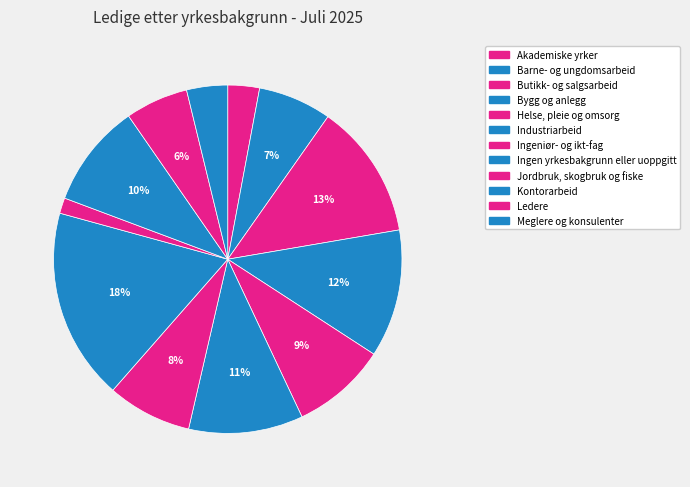

Which slice is the largest?

Ingen yrkesbakgrunn eller uoppgitt